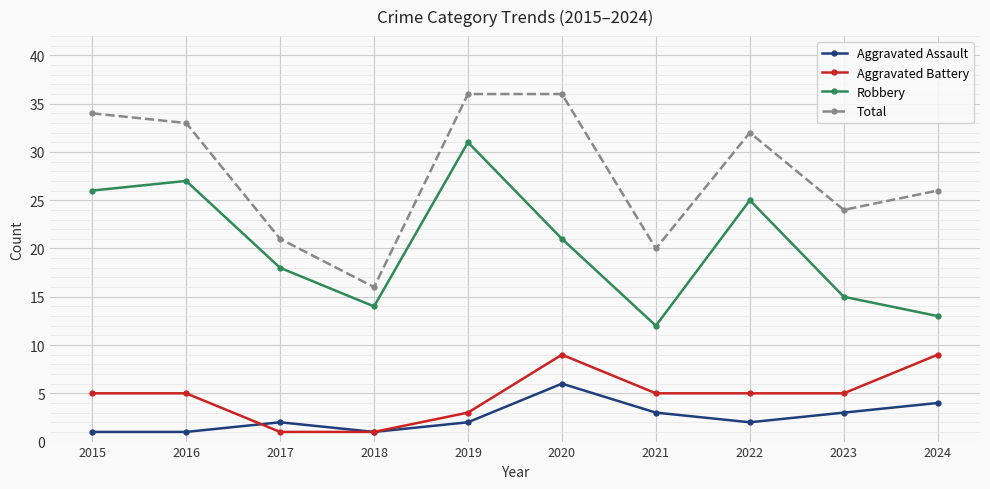

How many interior local valleys does the Robbery series have?

2